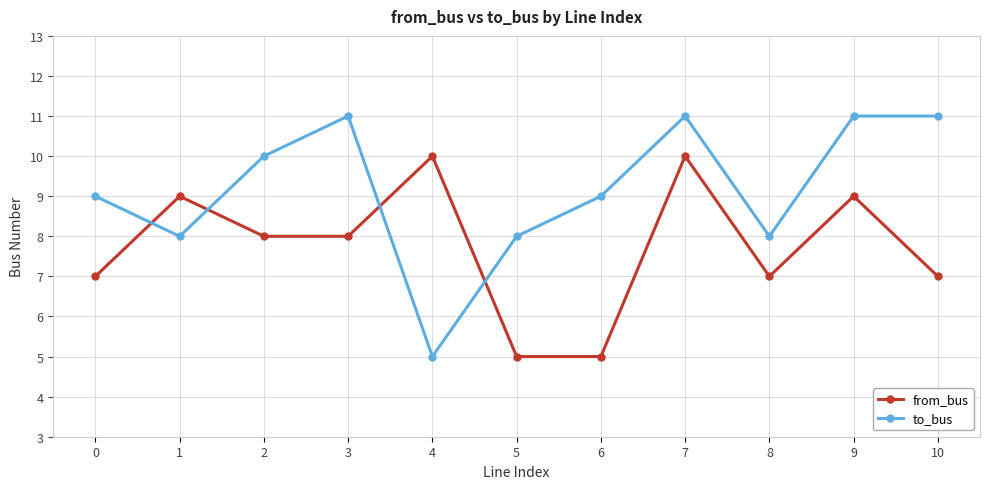

Is this an area chart (filled region under the line)?

No